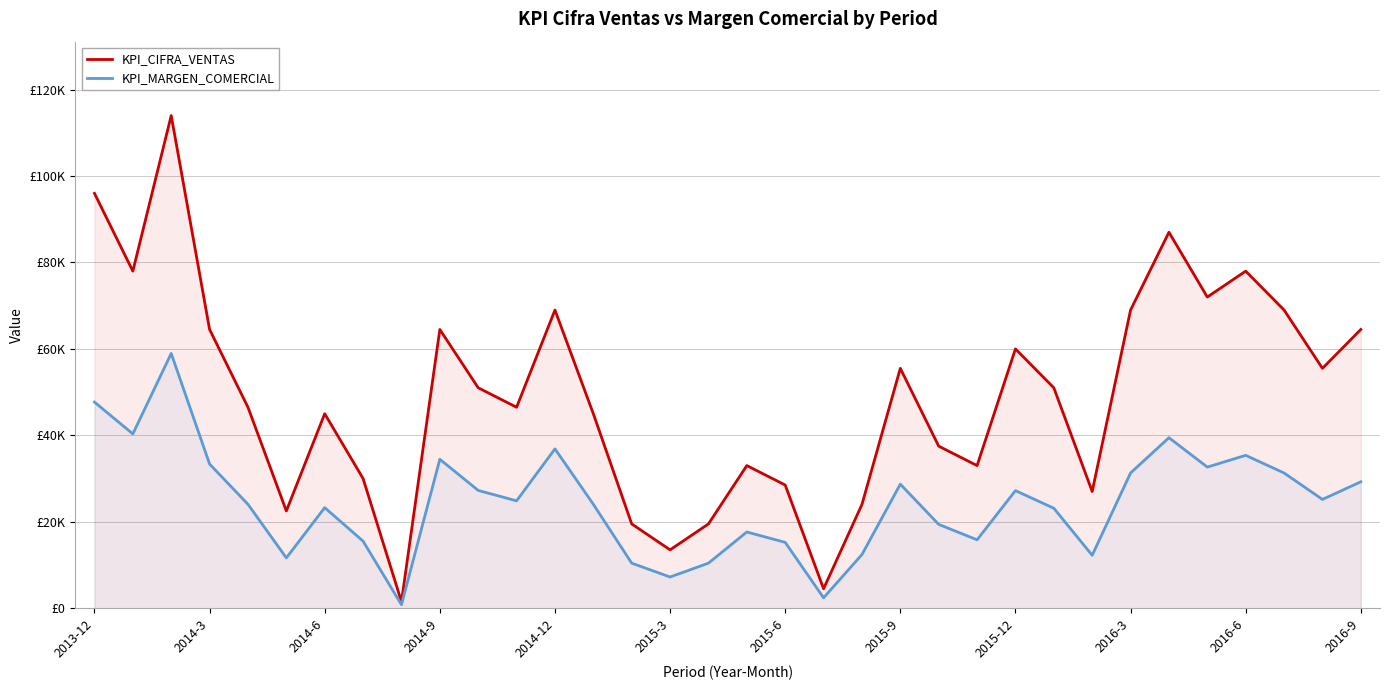

At how many categories does at least one series exceed 97952?

1